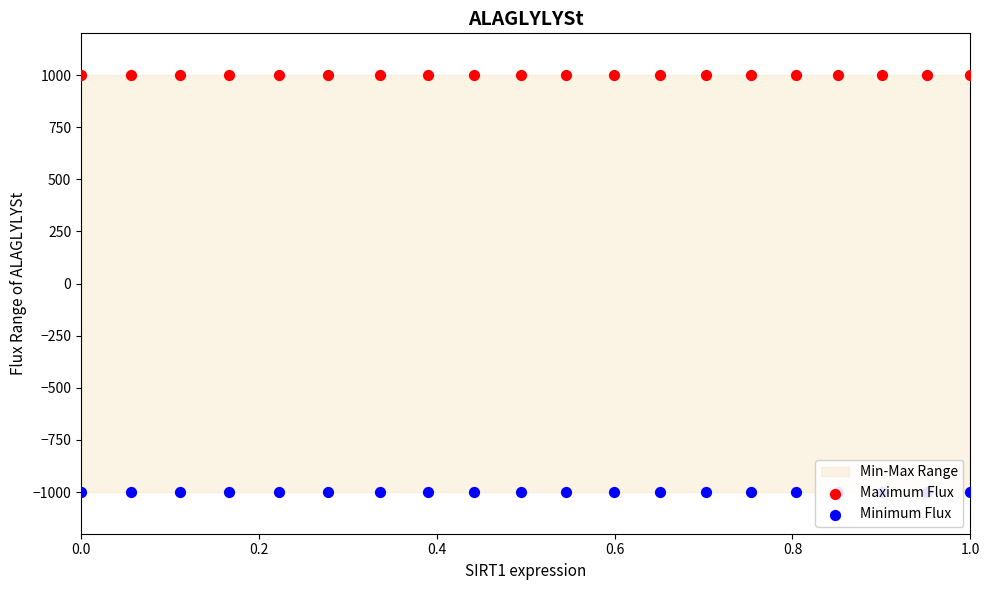

Which series has the largest total across all categories?

Maximum Flux